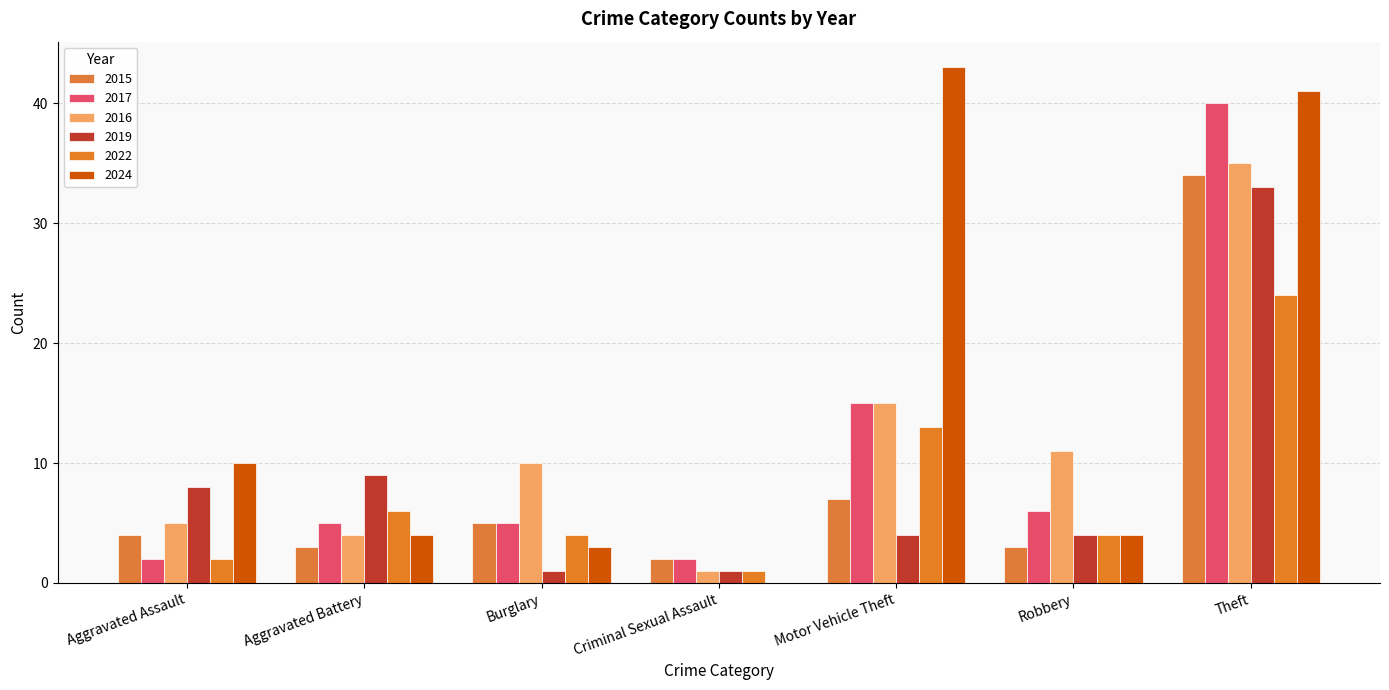

What are all the series names shown in the legend?

2015, 2017, 2016, 2019, 2022, 2024